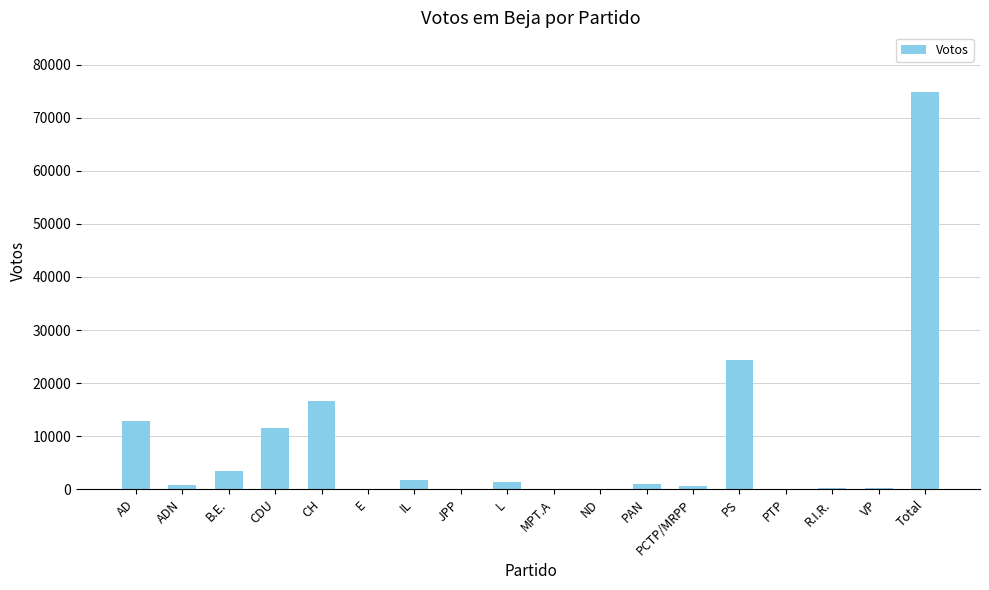

What is the sum of the values at E and R.I.R.?

276